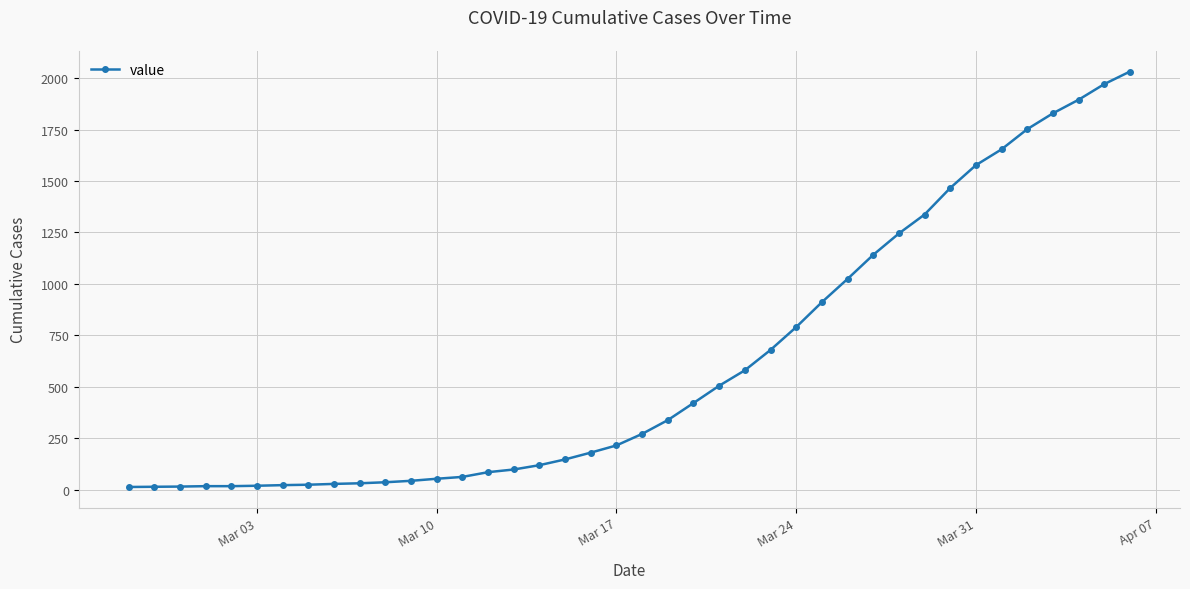

What is the average value?

616